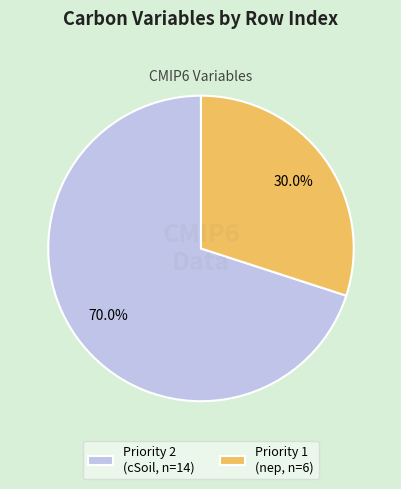

How much of the chart is everything except Priority 1 (nep, n=6)?

70.0%